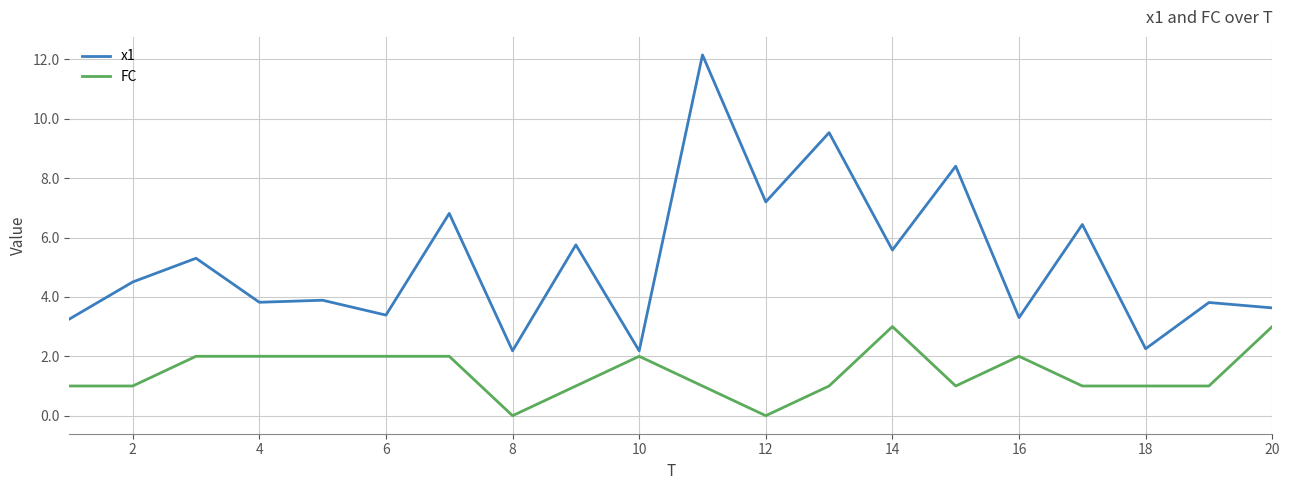

List the series in order of their peak value, highest first.

x1, FC